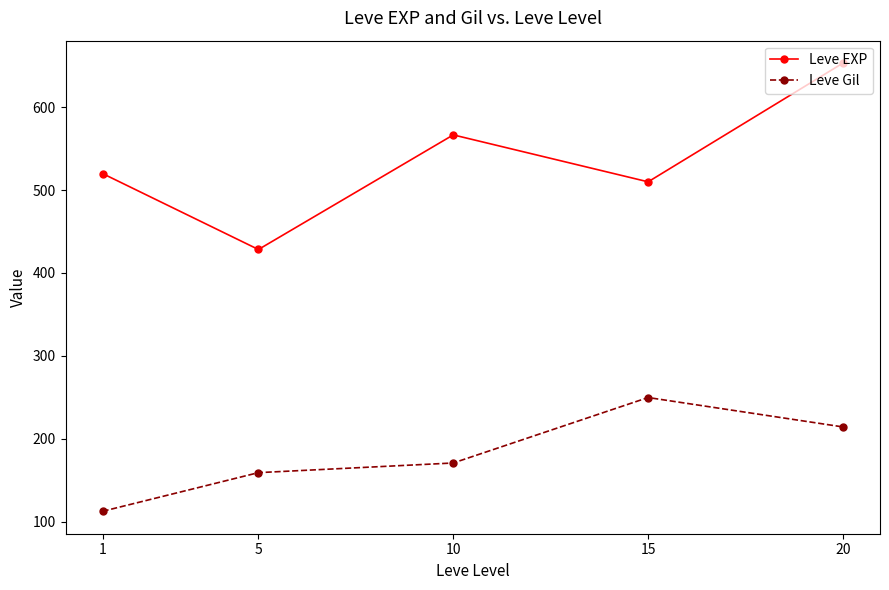

At how many categories does at least one series exceed 285?

5